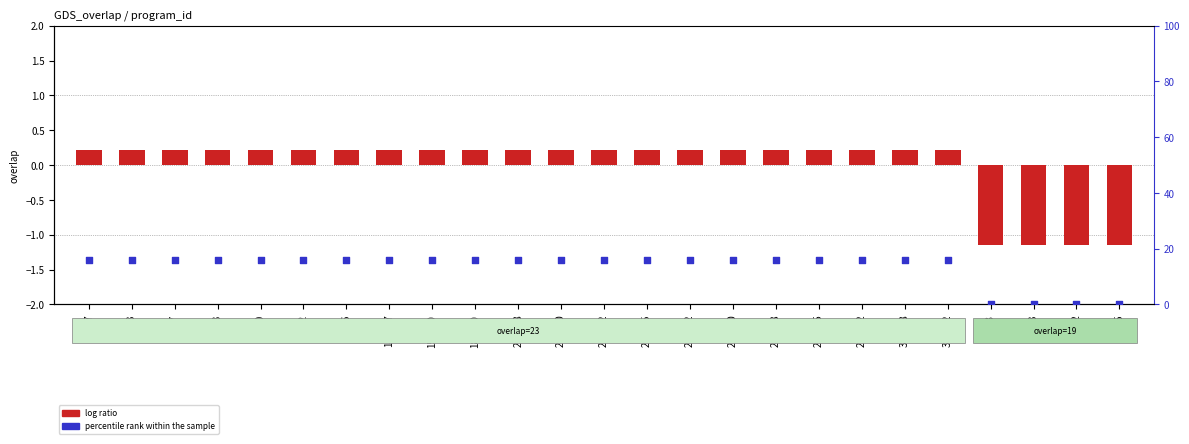

Which series reaches the maximum Y coordinate?

percentile rank within the sample